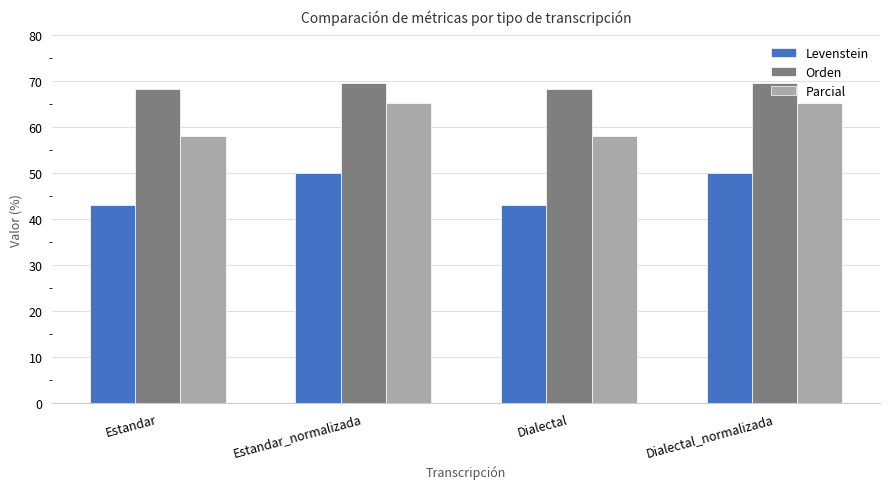

At Dialectal, list the series in order from largest to smallest.

Orden, Parcial, Levenstein